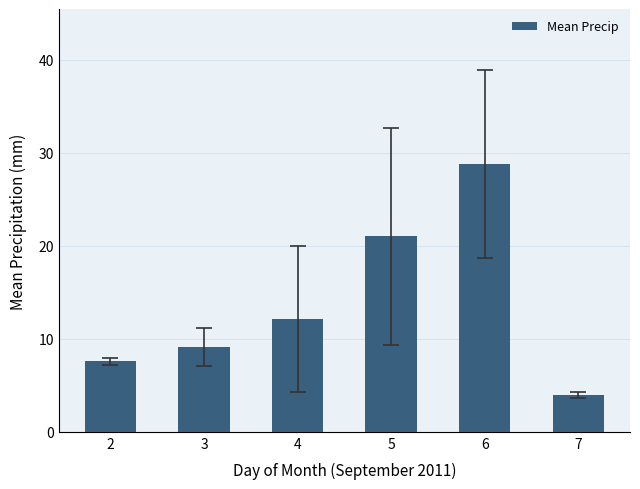

Between 5 and 2, which is larger?

5